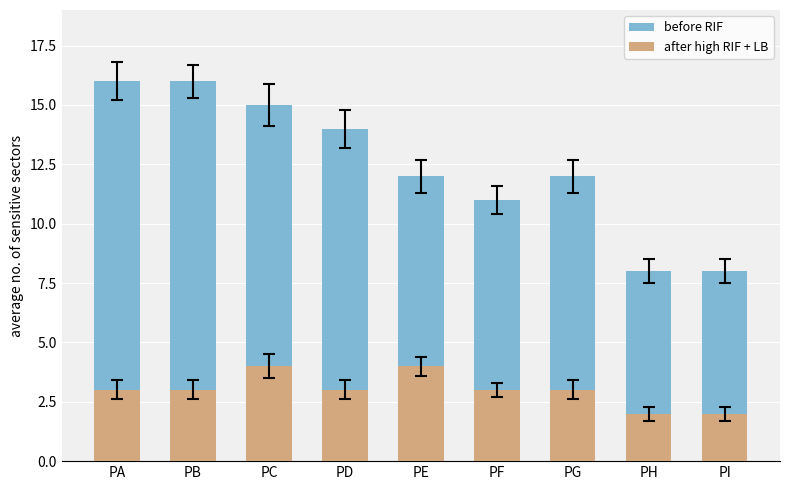

What is the smallest value displayed?

2